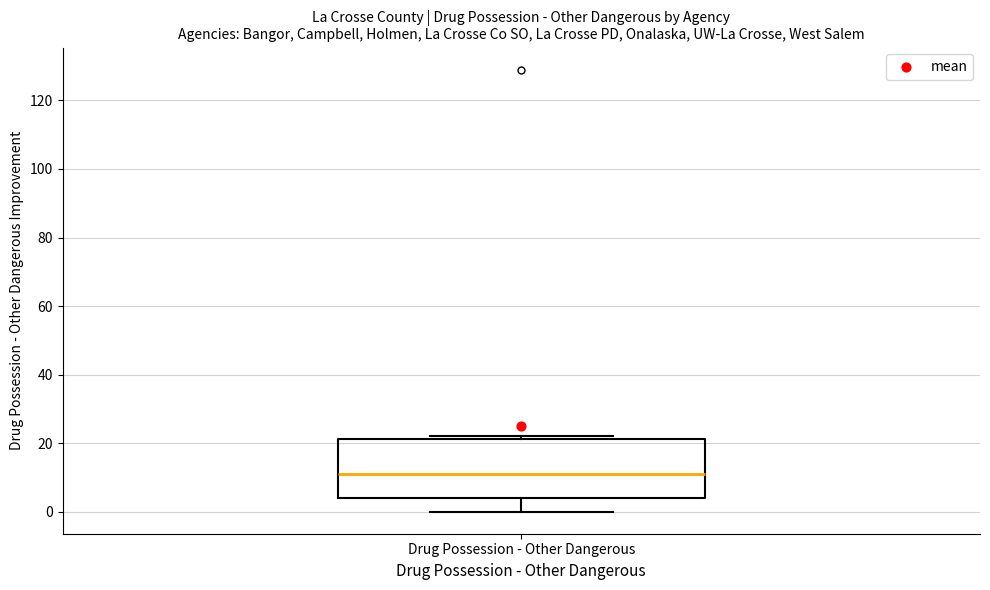

Where does the lower whisker of the box for Drug Possession - Other Dangerous end on the y-axis? The values are not printed on the chart, so give them approximately, as read against the axis.

0